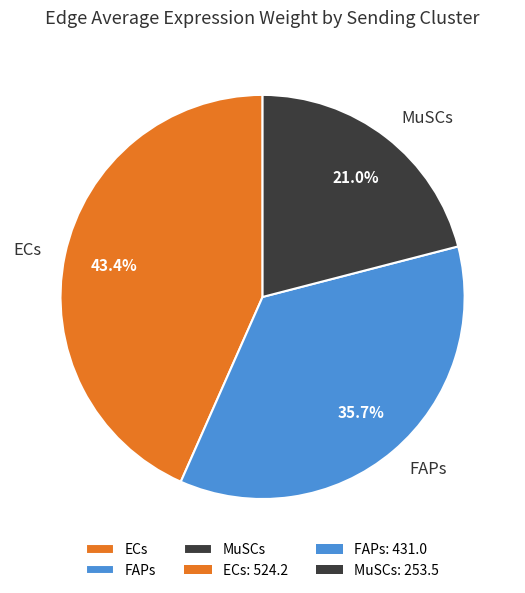

How many slices are in this pie chart?

3